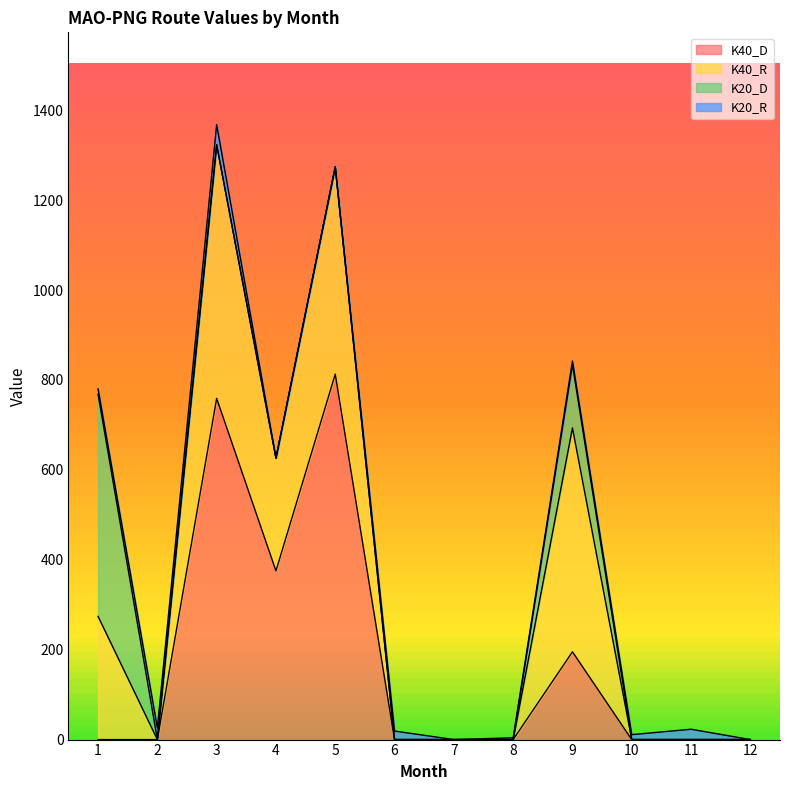

Which series has the largest total across all categories?

K40_D